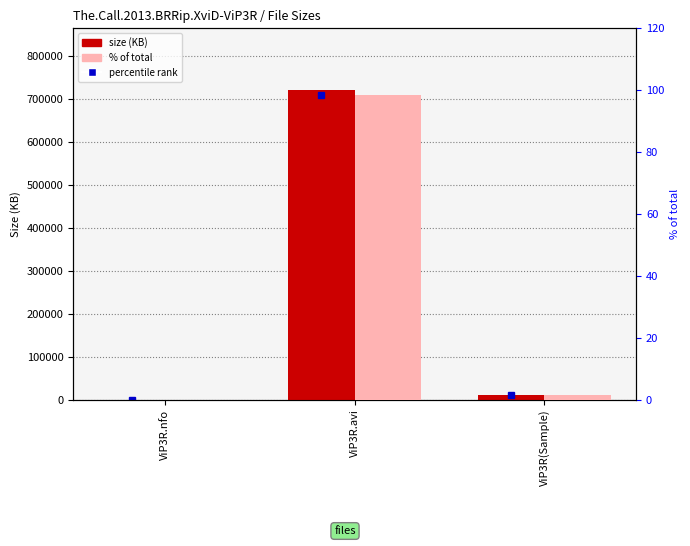

At which label does % of total reach its peak?

ViP3R.avi